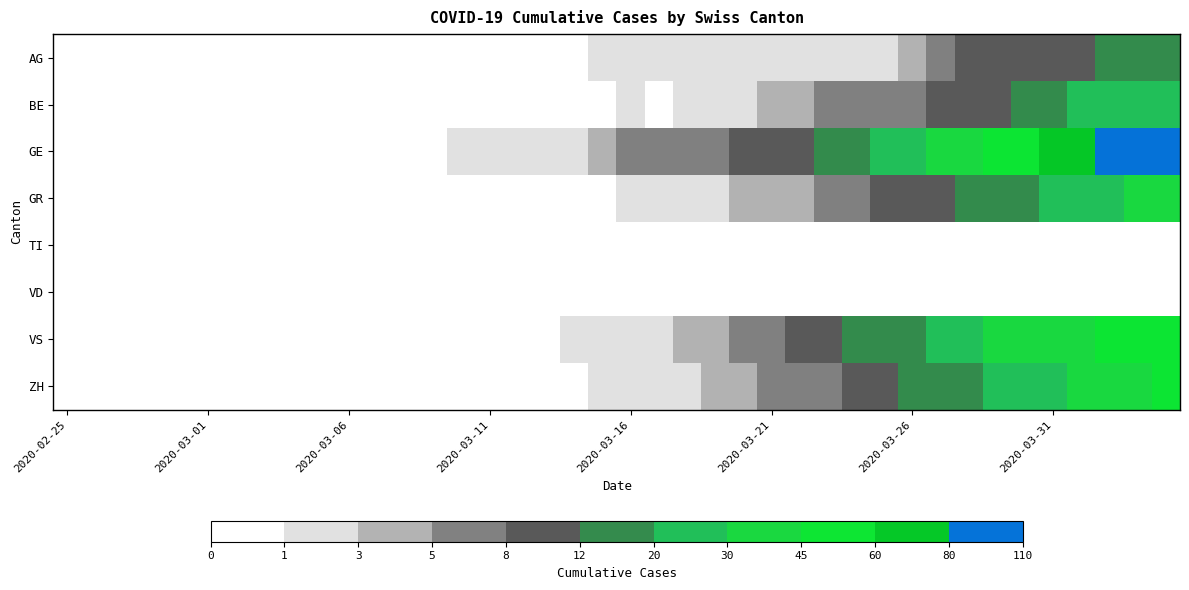

Reading left to right, what are all the values shown in this chart?

AG: 0	0	0	0	0	0	0	0	0	0	0	0	0	0	0	0	0	0	0	1	1	1	1	1	1	1	1	2	2	2	3	5	8	9	11	11	11	14	15	18
BE: 0	0	0	0	0	0	0	0	0	0	0	0	0	0	0	0	0	0	0	0	1	0	1	1	2	3	3	5	6	6	7	8	9	10	13	16	20	23	26	28
GE: 0	0	0	0	0	0	0	0	0	0	0	0	0	0	1	1	2	2	2	4	5	5	6	7	9	9	10	15	16	23	25	32	40	48	58	68	77	85	92	106
GR: 0	0	0	0	0	0	0	0	0	0	0	0	0	0	0	0	0	0	0	0	1	1	1	2	3	4	4	5	6	8	8	9	12	15	19	23	26	28	30	30
TI: 0	0	0	0	0	0	0	0	0	0	0	0	0	0	0	0	0	0	0	0	0	0	0	0	0	0	0	0	0	0	0	0	0	0	0	0	0	0	0	0
VD: 0	0	0	0	0	0	0	0	0	0	0	0	0	0	0	0	0	0	0	0	0	0	0	0	0	0	0	0	0	0	0	0	0	0	0	0	0	0	0	0
VS: 0	0	0	0	0	0	0	0	0	0	0	0	0	0	0	0	0	0	1	1	1	2	3	4	6	7	10	11	13	15	17	21	25	31	35	37	40	47	51	53
ZH: 0	0	0	0	0	0	0	0	0	0	0	0	0	0	0	0	0	0	0	1	1	1	2	3	4	5	6	6	8	10	13	15	19	22	24	27	36	39	41	48